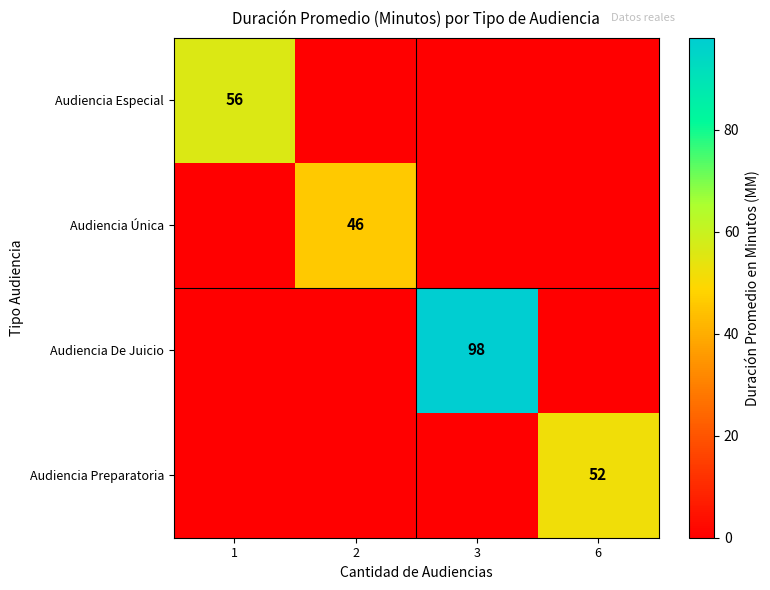

Which series changed the most between 1 and 3?

Audiencia De Juicio